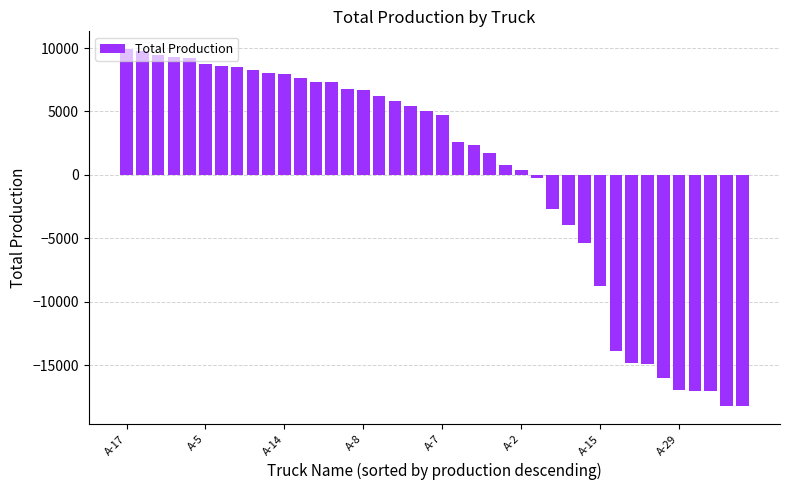

What is the difference between the second highest and second lowest values?

28038.3